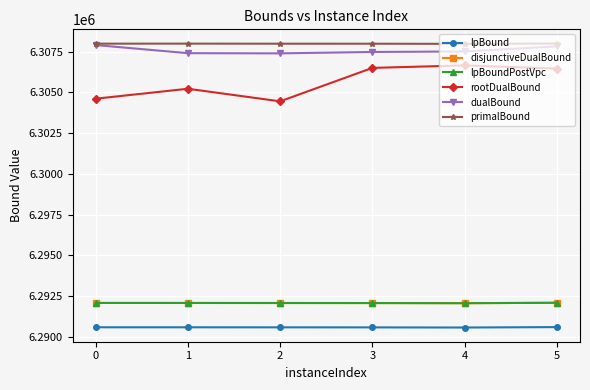

Does the chart have visible grid lines?

Yes